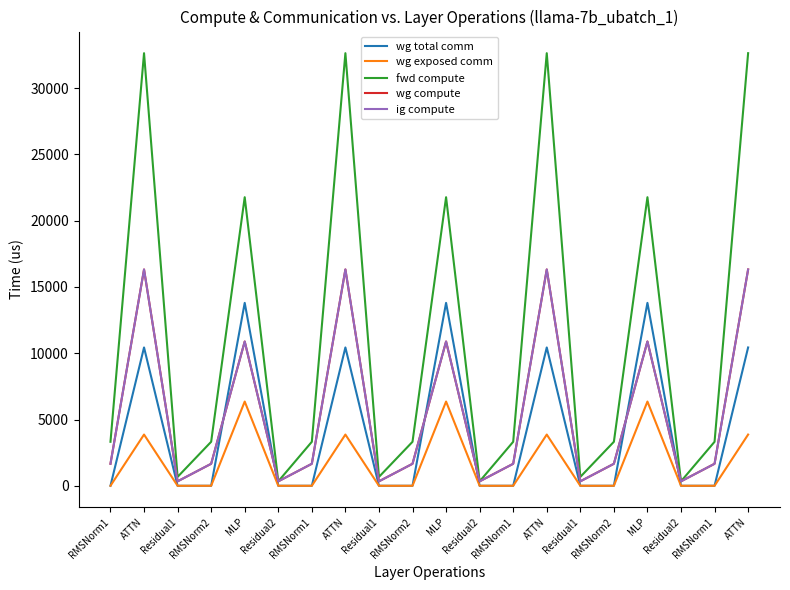

How many lines are shown in the chart?

5